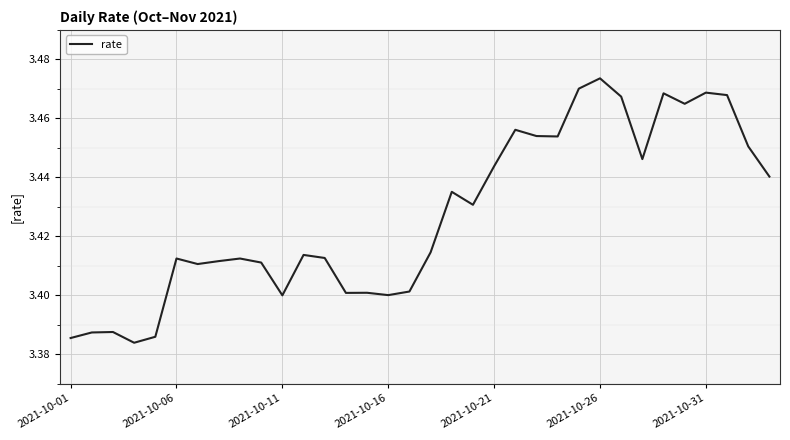

What is the maximum value shown in the chart?

3.5